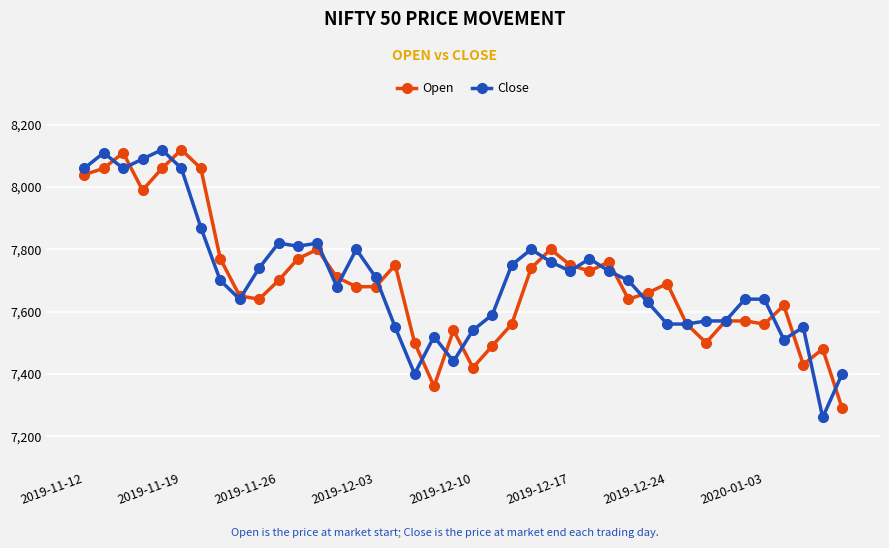

True or false: Open has more than 0 points higher than both neighbors.

True